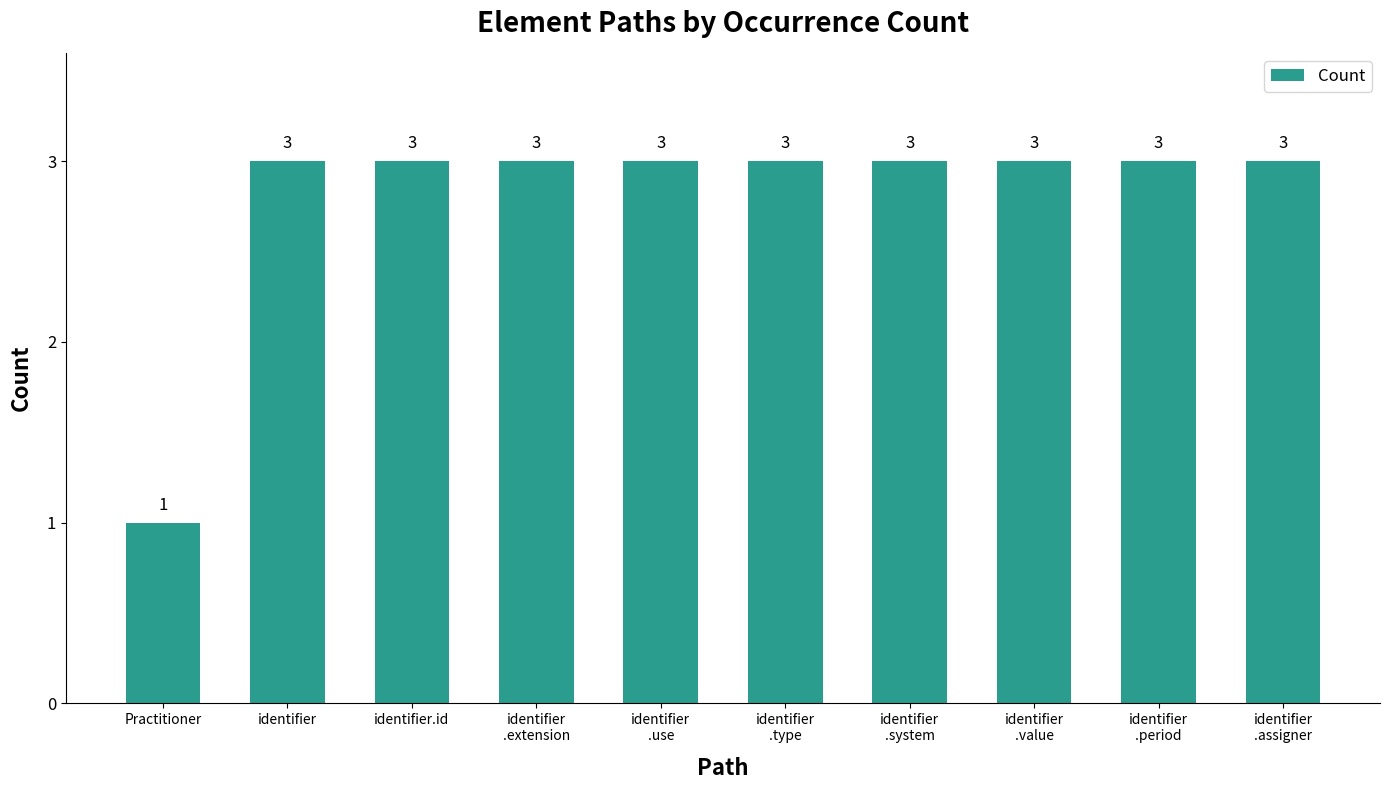

What is the label of the 2nd bar from the left?

identifier